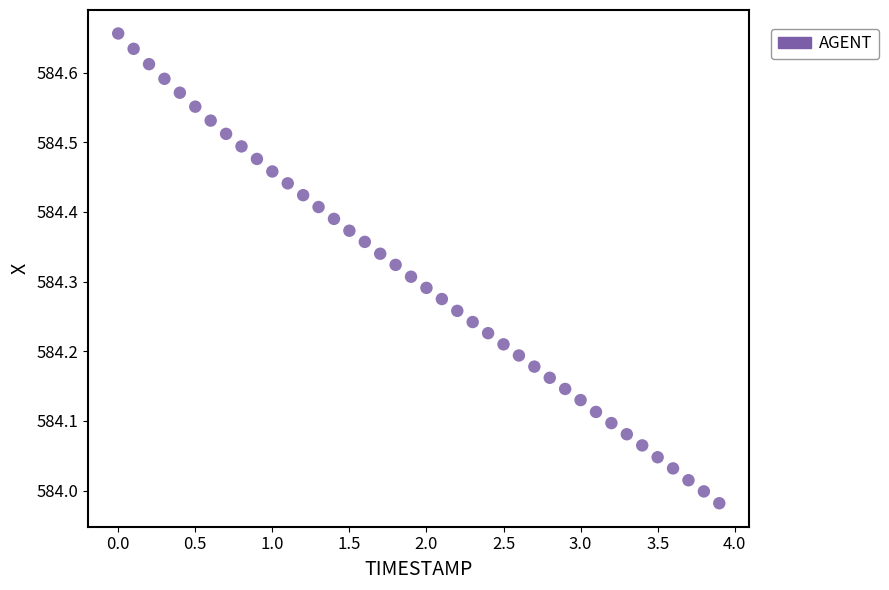

What is the range of X values (max minus min)?

3.9